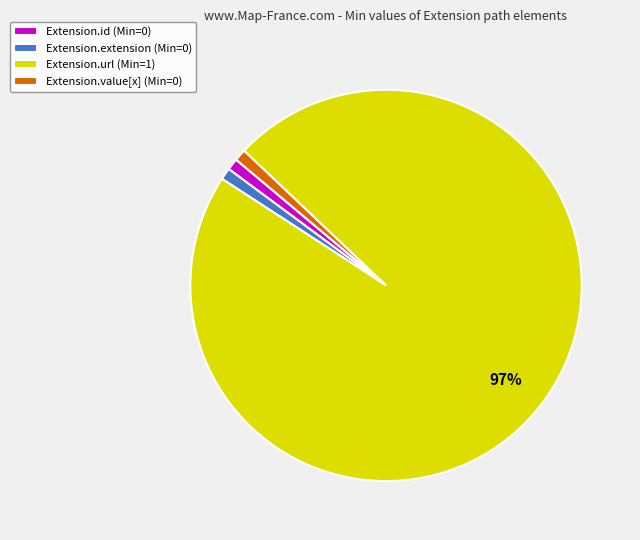

True or false: Extension.value[x] (Min=0) accounts for 11% of the total.

False